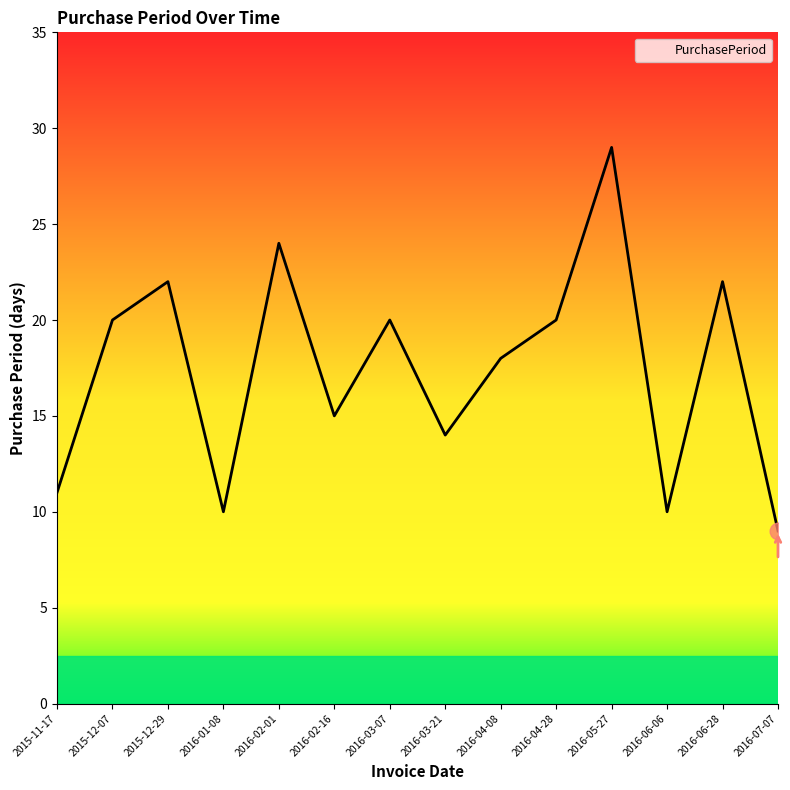

What is the change in value from 2016-02-16 to 2016-04-28?

+5